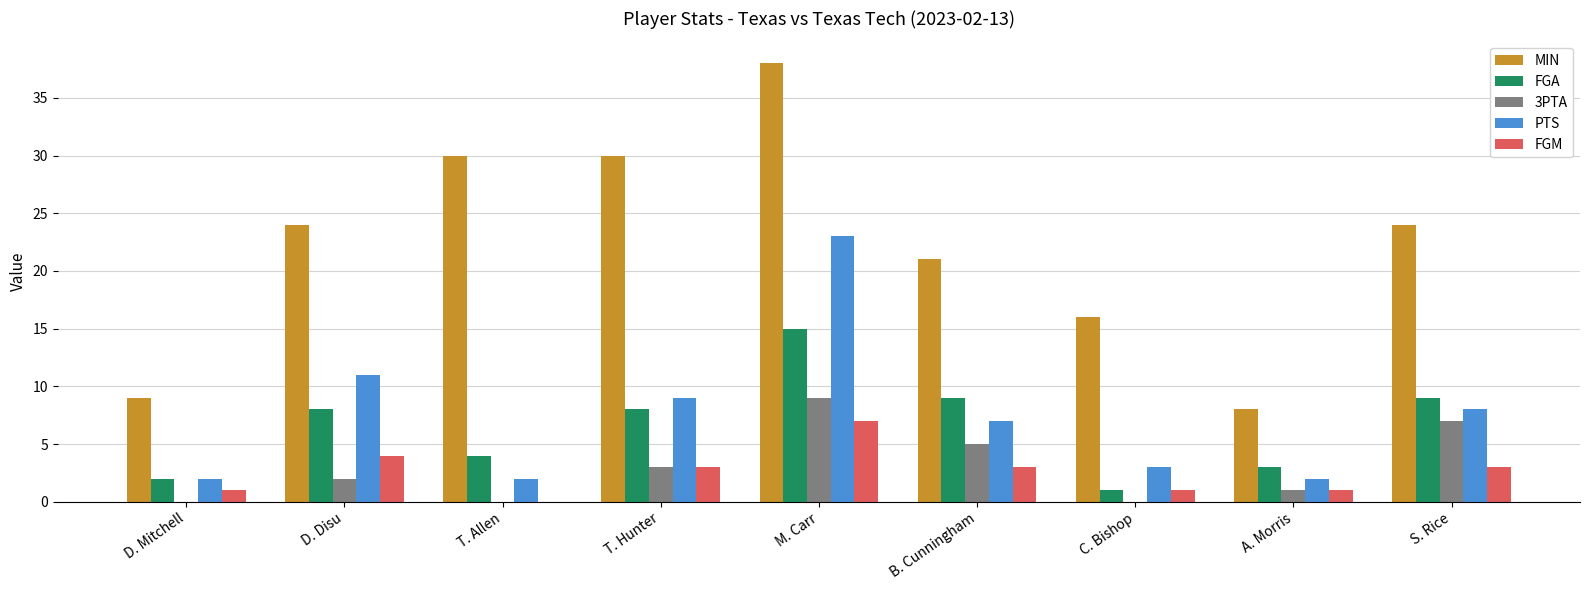

How many distinct data groups are displayed?

5